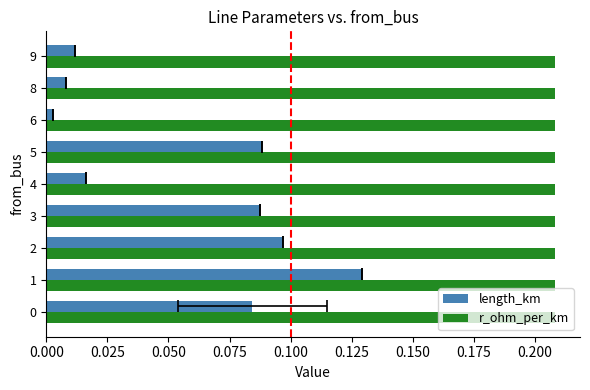

At 0.000, list the series in order from largest to smallest.

r_ohm_per_km, length_km